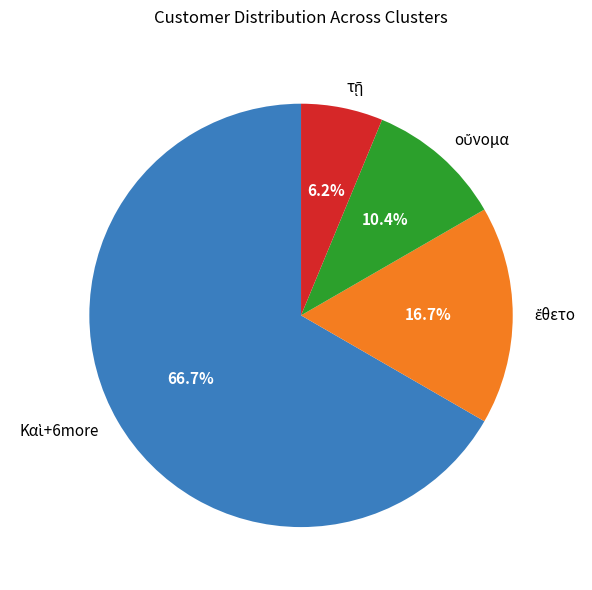

How many slices are in this pie chart?

4